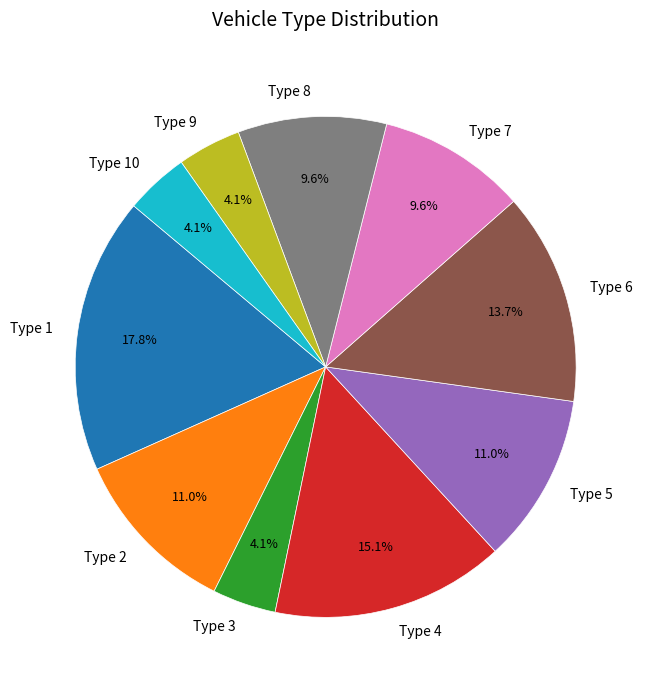

Which category has the biggest portion of the pie?

Type 1